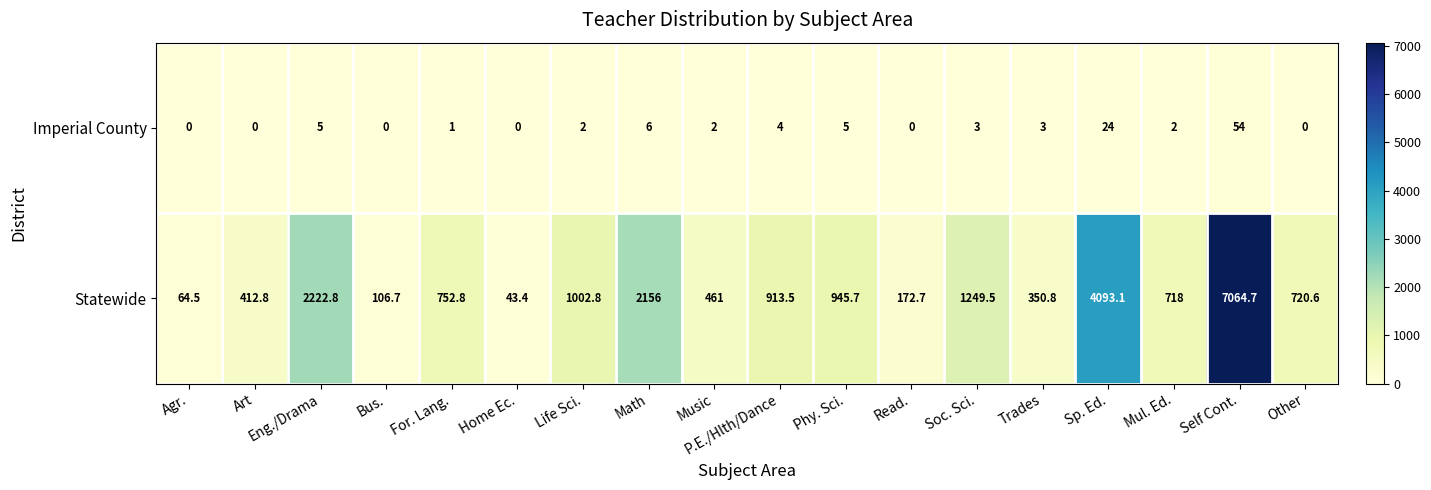

Rank the series at Other from lowest to highest value.

Imperial County, Statewide